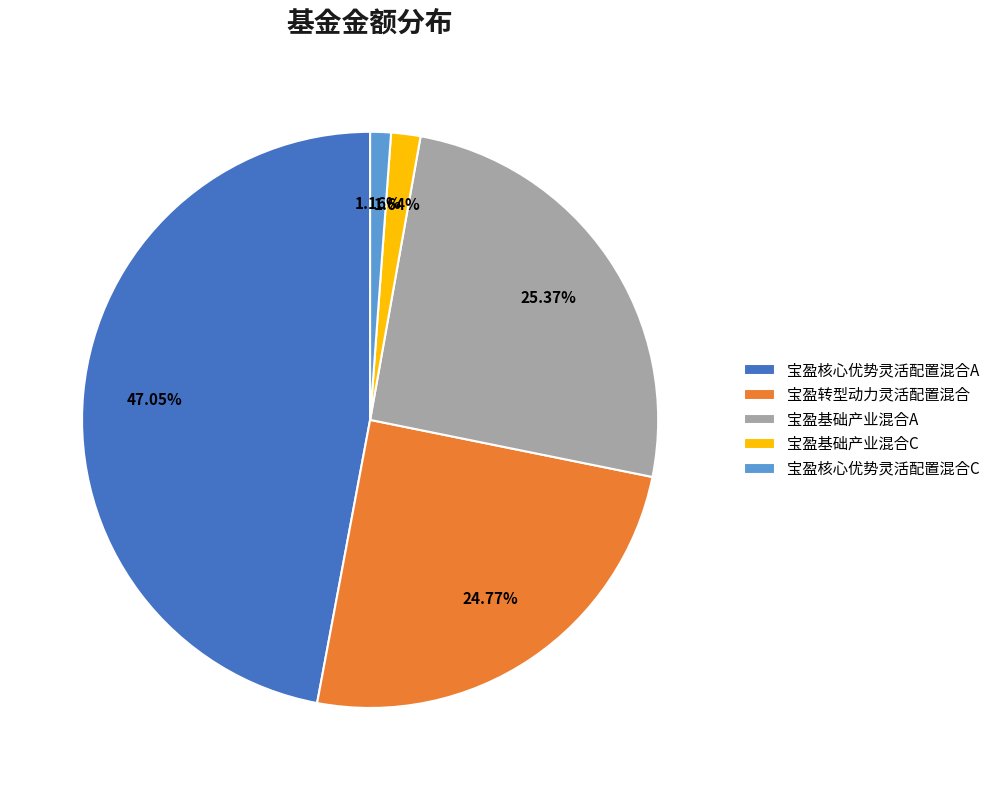

To the nearest percent, what is the difference between the 宝盈核心优势灵活配置混合A and 宝盈核心优势灵活配置混合C slice percentages?

46%